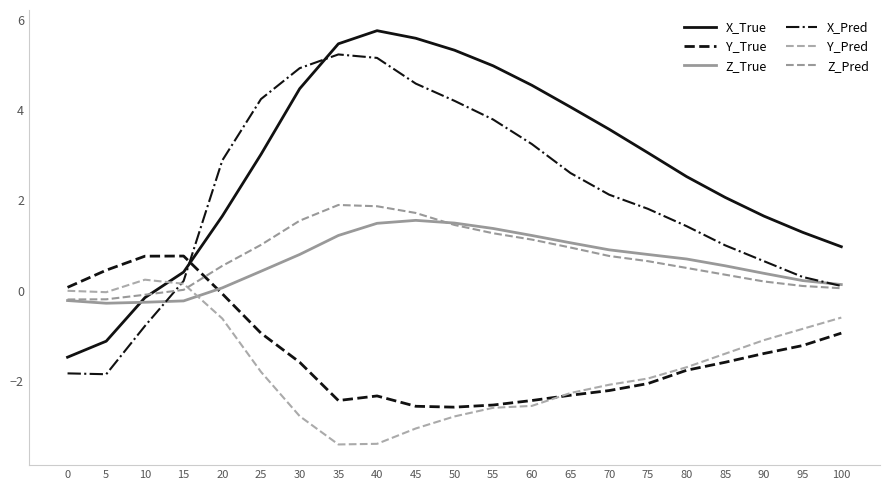

What is the value of the Y_Pred point at the 21st from the left?

-0.6